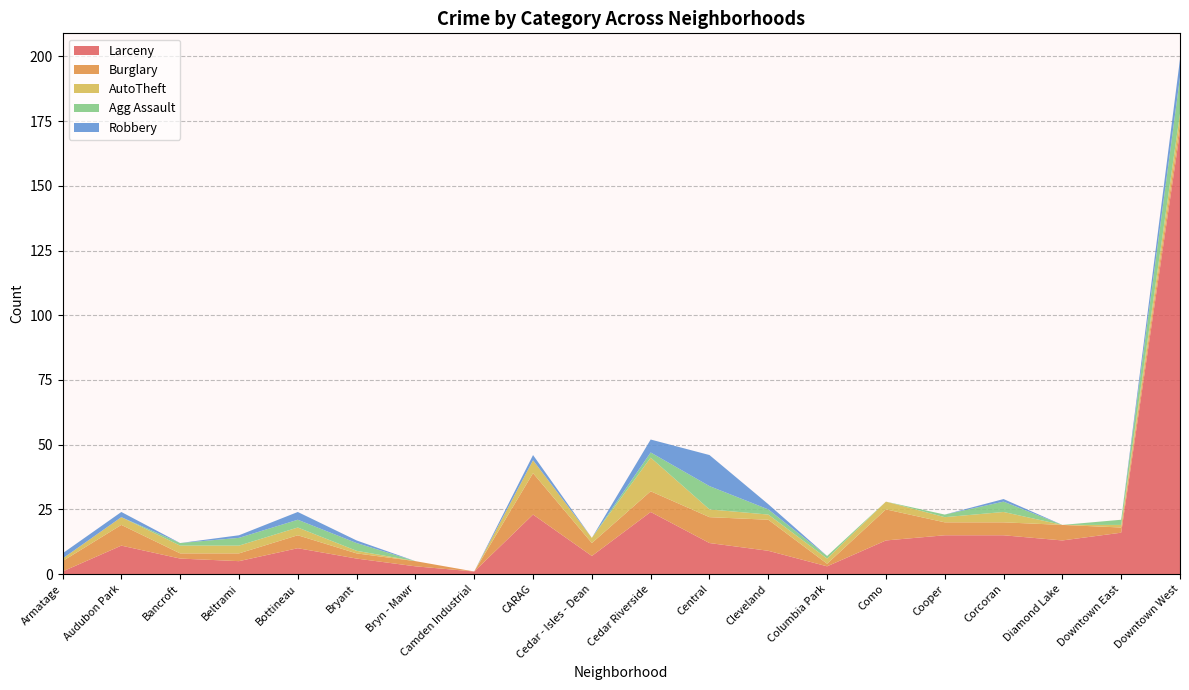

Reading right to left, what are all the values shown in this chart?

Larceny: 171	16	13	15	15	13	3	9	12	24	7	23	1	3	6	10	5	6	11	1
Burglary: 3	2	6	5	5	12	1	12	10	8	5	16	0	2	2	5	3	2	8	4
AutoTheft: 4	1	0	4	2	3	2	2	3	13	2	5	0	0	1	3	3	3	3	1
Agg Assault: 14	2	0	4	1	0	1	2	9	2	0	0	0	0	3	3	3	1	0	0
Robbery: 7	0	0	1	0	0	0	2	12	5	0	2	0	0	1	3	1	0	2	2